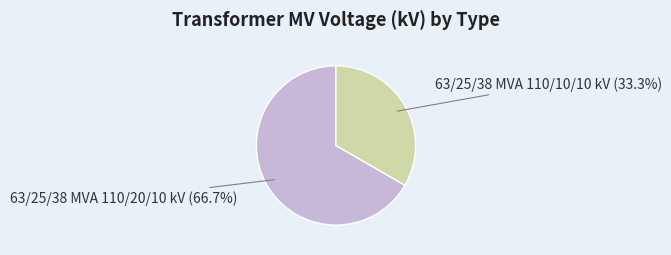

To the nearest percent, what portion does 63/25/38 MVA 110/20/10 kV represent?

67%